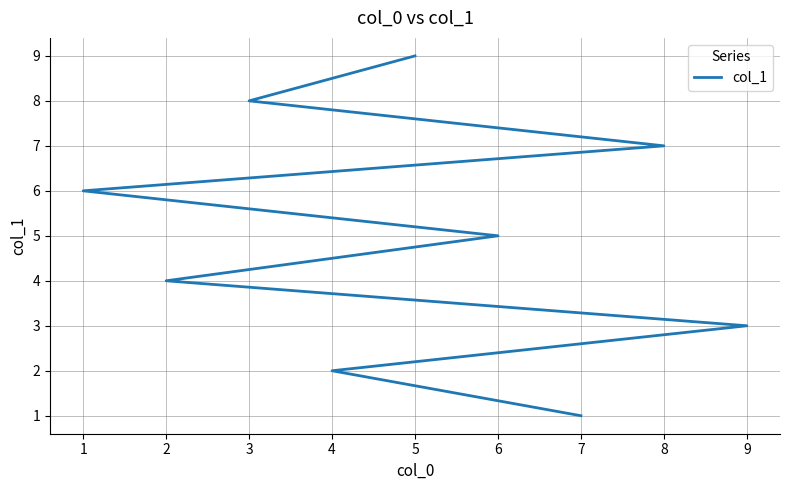

What is the maximum value shown in the chart?

9